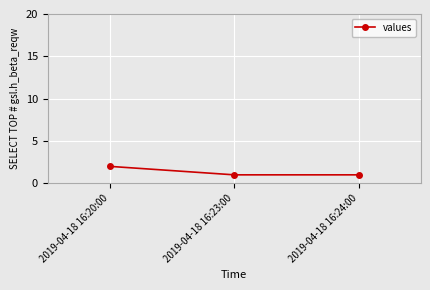

What position from the left is 2019-04-18 16:24:00?

3